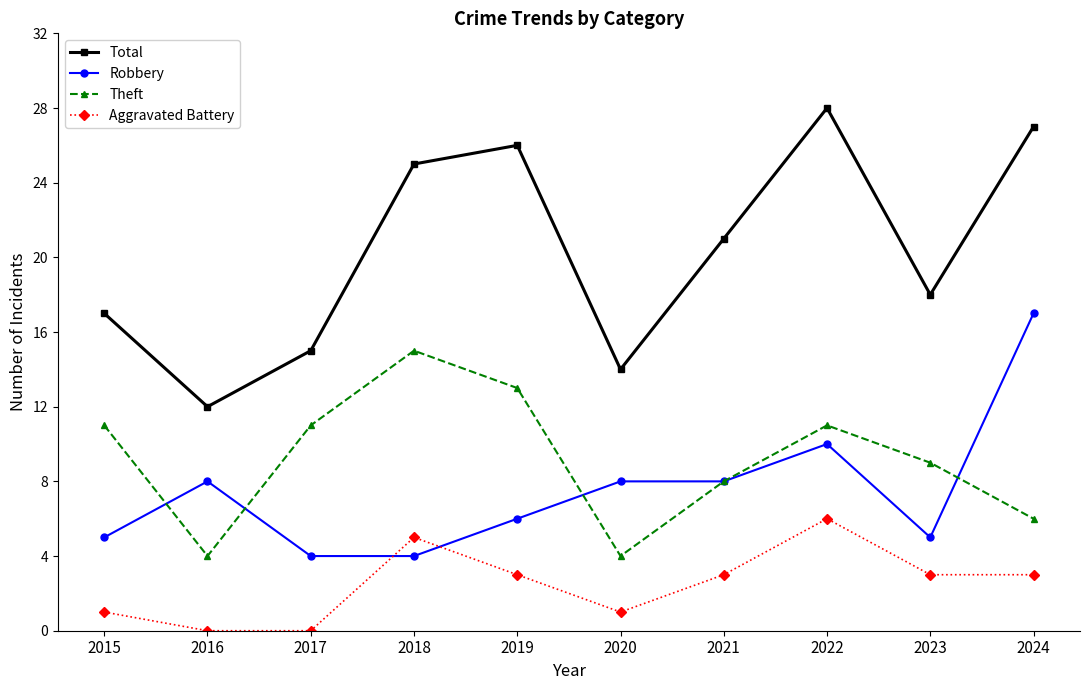

True or false: Robbery and Total cross at least once.

False